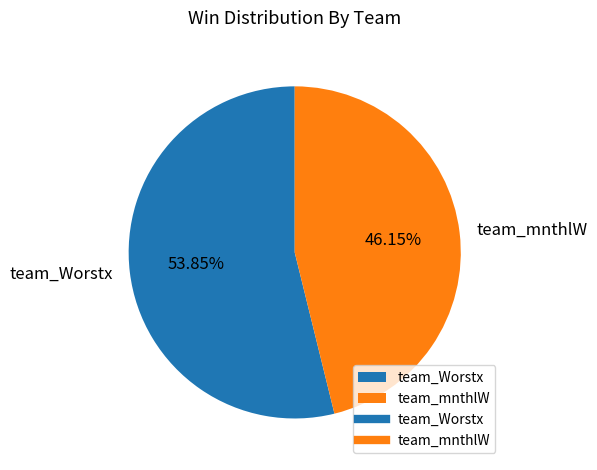

What is the largest slice in the pie chart?

team_Worstx